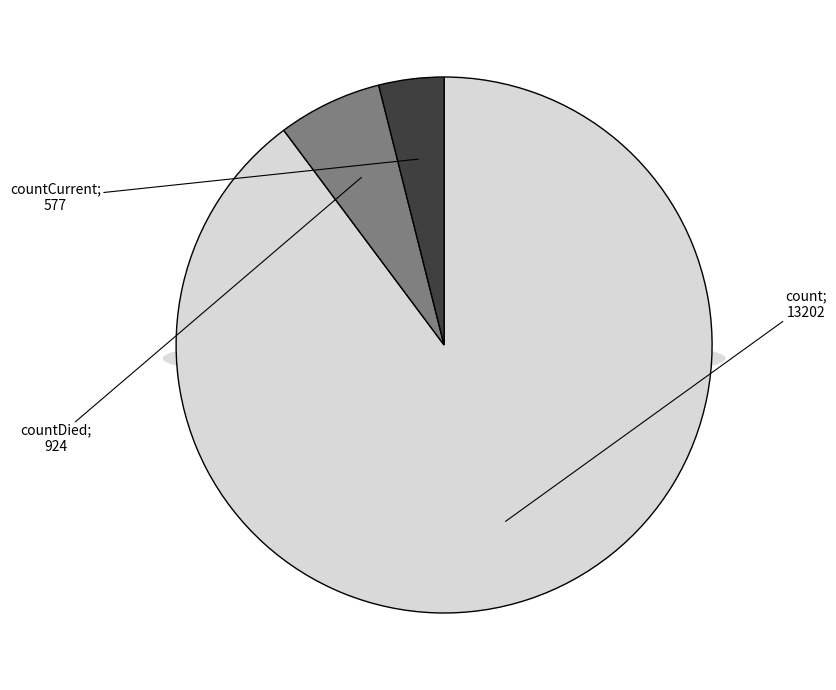

Which slice is the smallest?

countCurrent